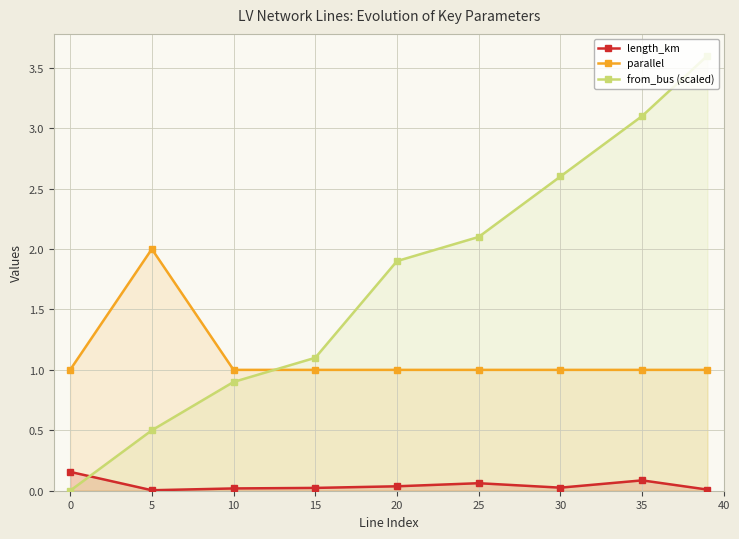

Which series changed the most between 10 and 15?

from_bus (scaled)